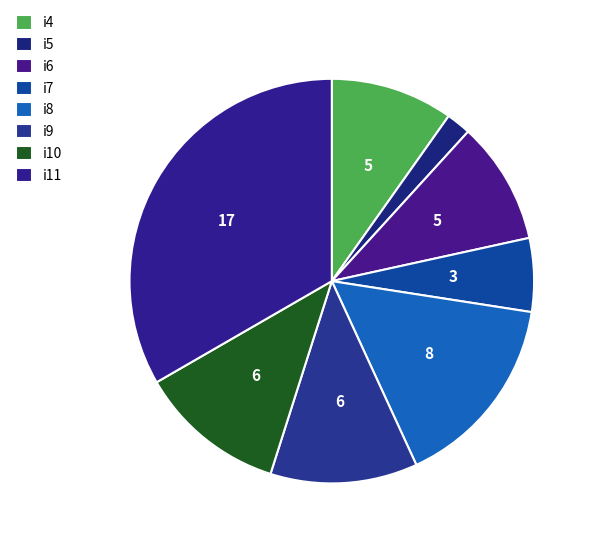

Which has a higher value, i10 or i7?

i10